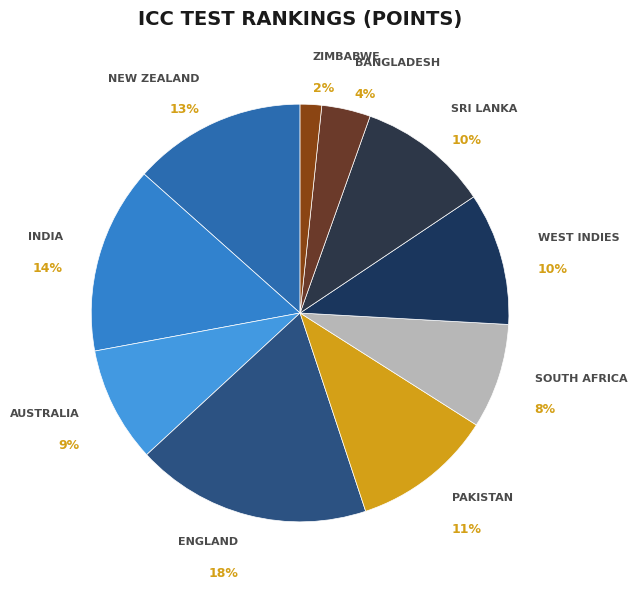

Does INDIA represent more than half of the total?

No